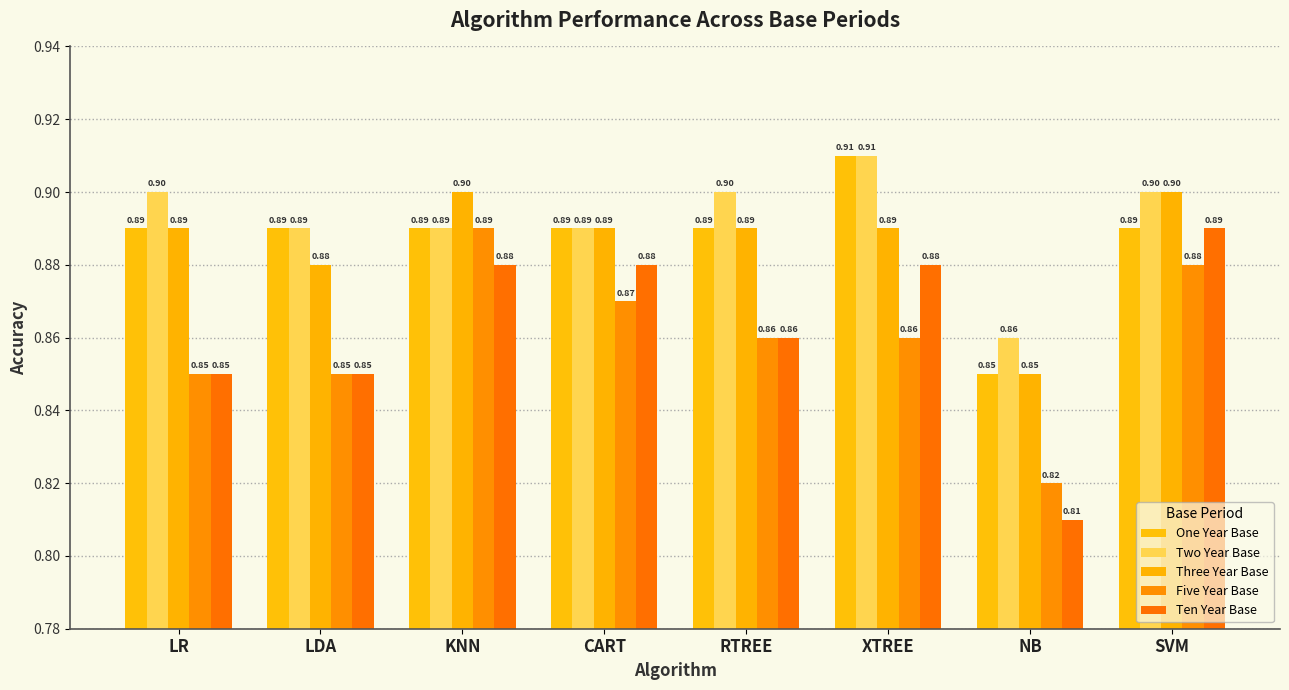

At which category does the chart reach its peak across all series?

XTREE